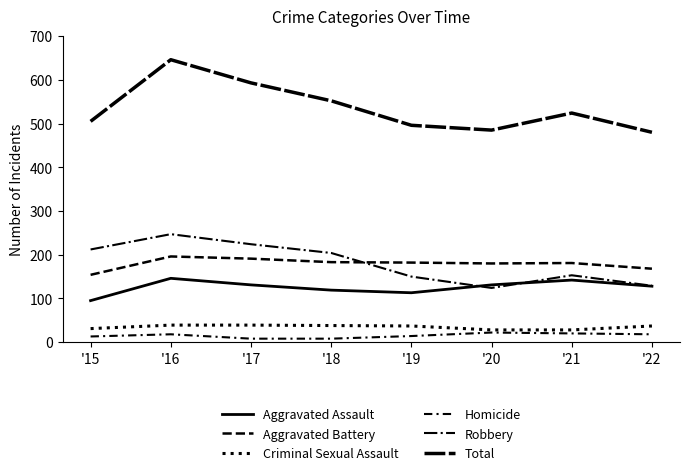

The Total series shows 496 at '19. True or false?

True